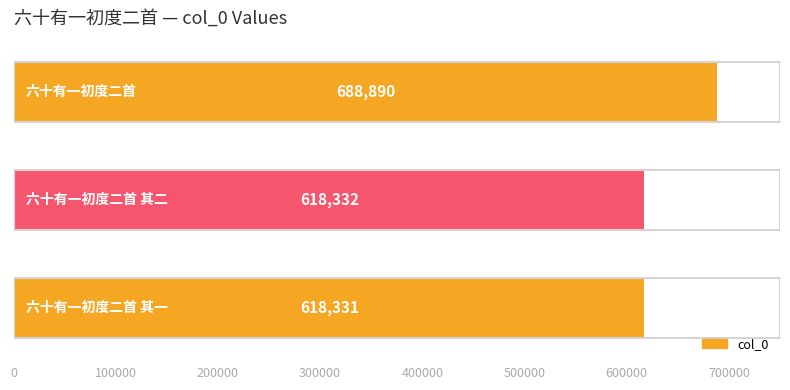

Reading bottom to top, list all the values displayed in this chart.

618331	618332	688890